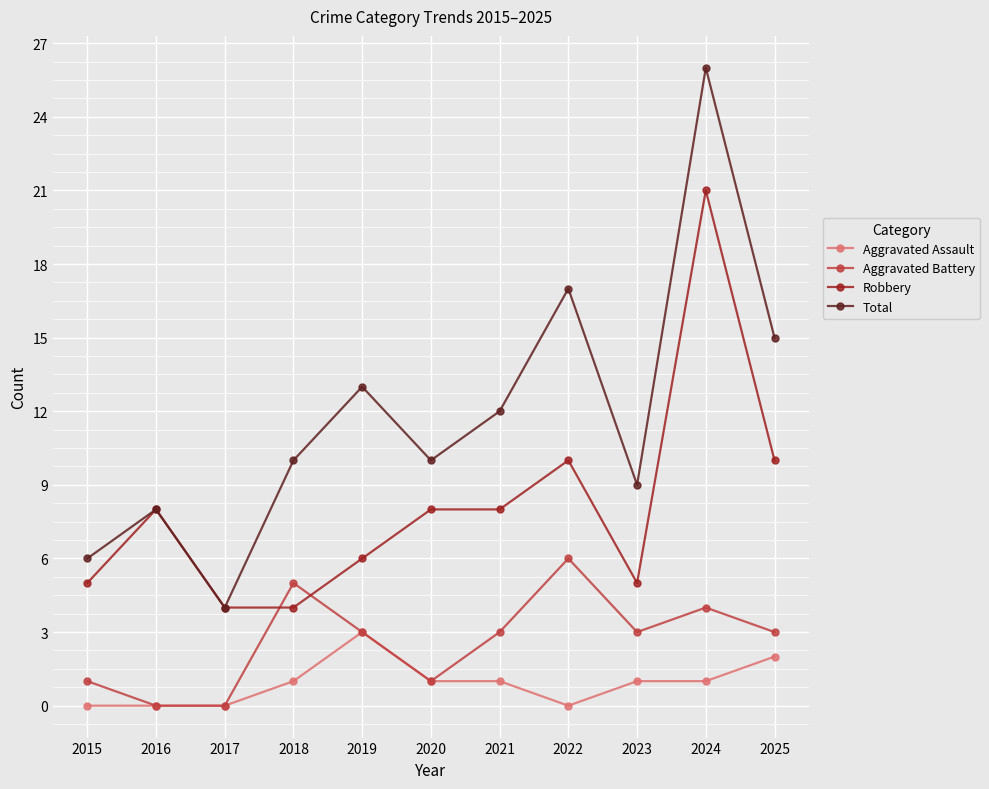

The value of Aggravated Assault at 2015 is 2. True or false?

False